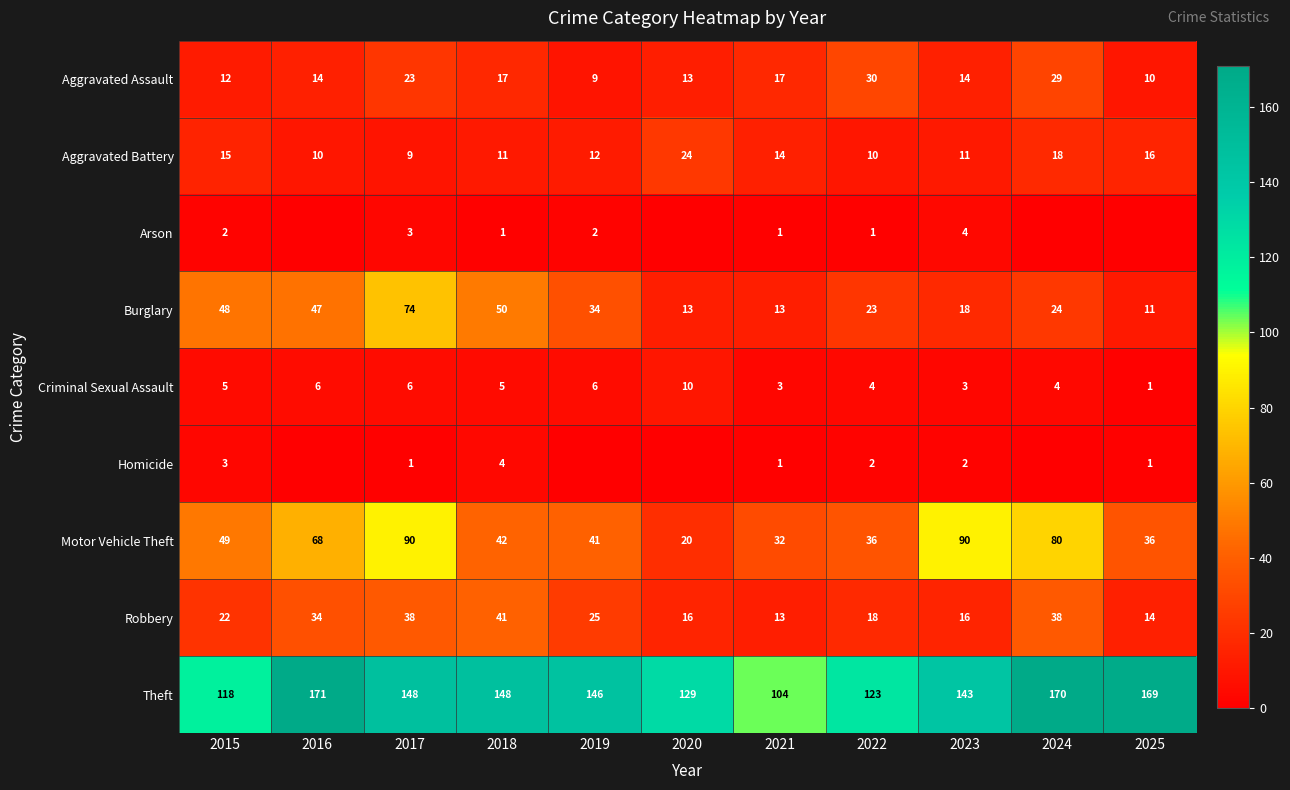

Where is Motor Vehicle Theft nearest to the value 55?

2015